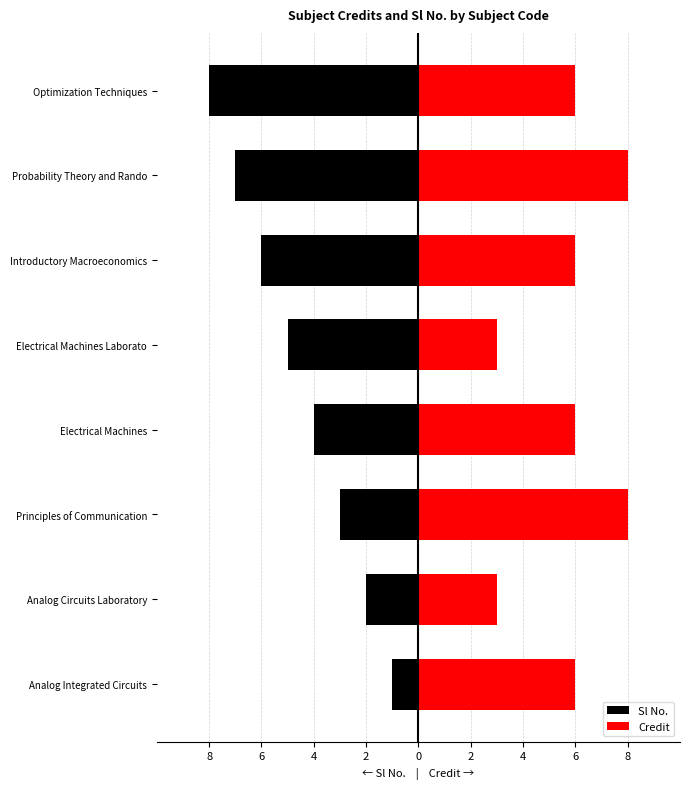

Between Principles of Communication and Electrical Machines Laborato, which series saw the biggest shift?

Credit